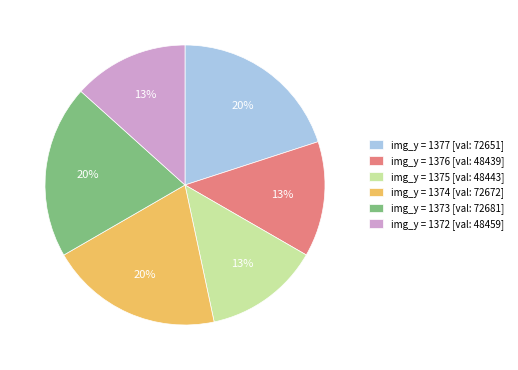

Combined, do img_y = 1373 [val: 72681] and img_y = 1375 [val: 48443] account for over 50%?

No